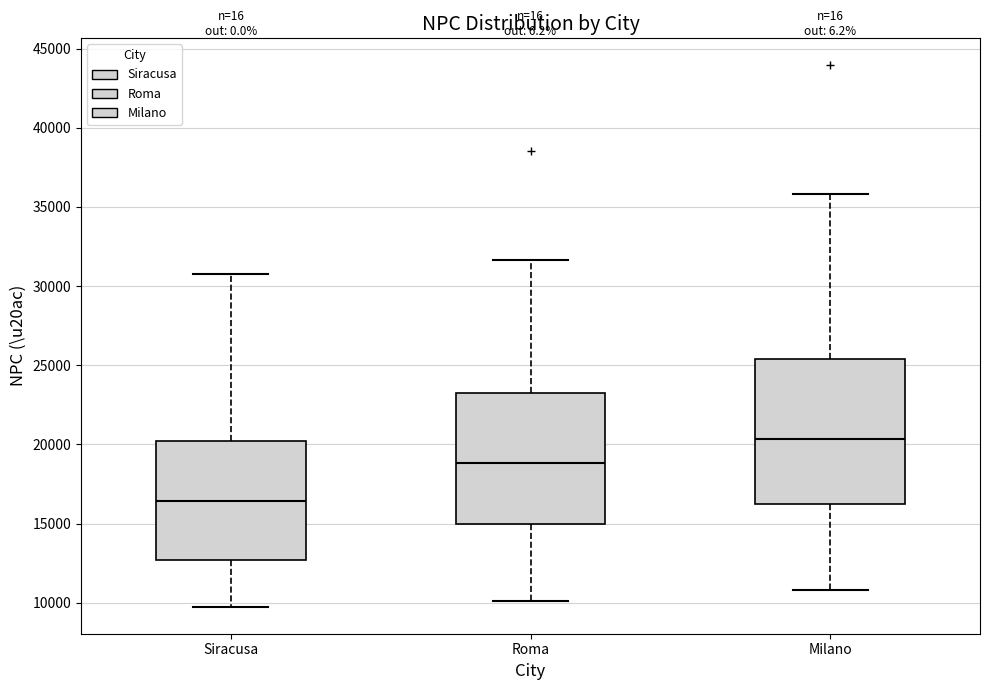

Which box has the lowest median line?

Siracusa